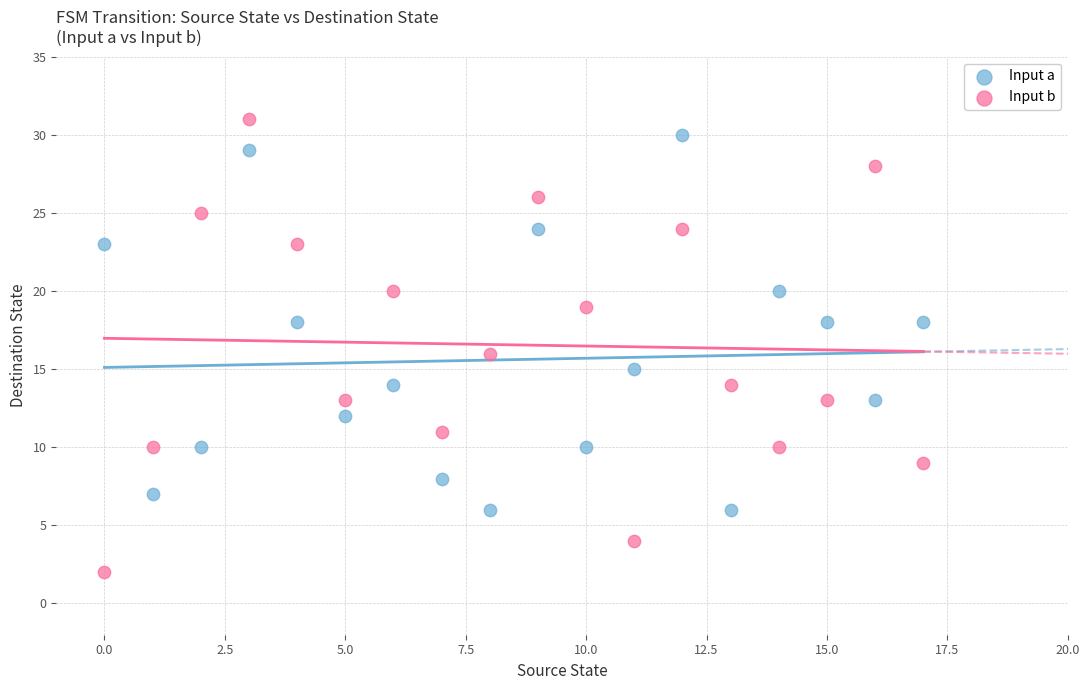

Which series reaches the maximum Y coordinate?

Input b